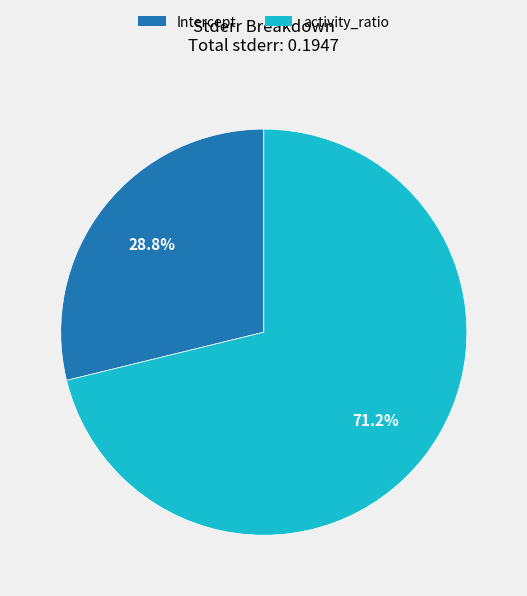

Which has a higher value, activity_ratio or Intercept?

activity_ratio